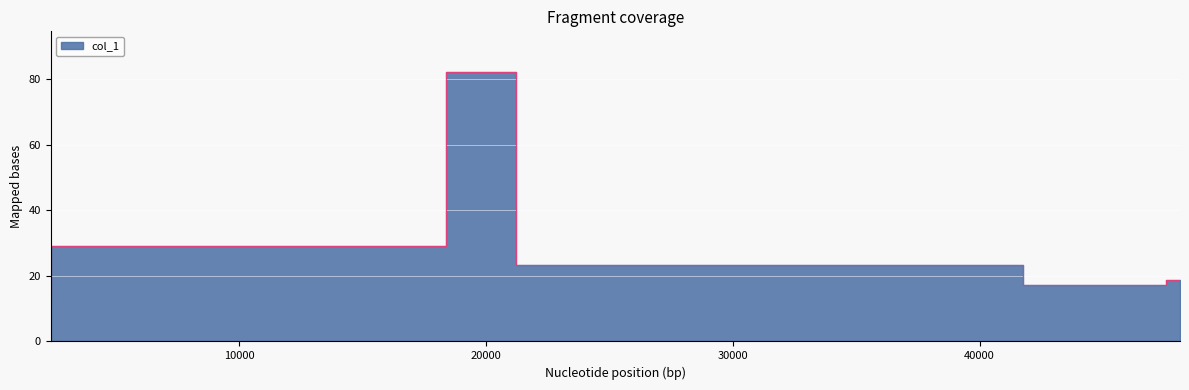

What is the change in value from 2356.02 to 18358.1?

+15.0